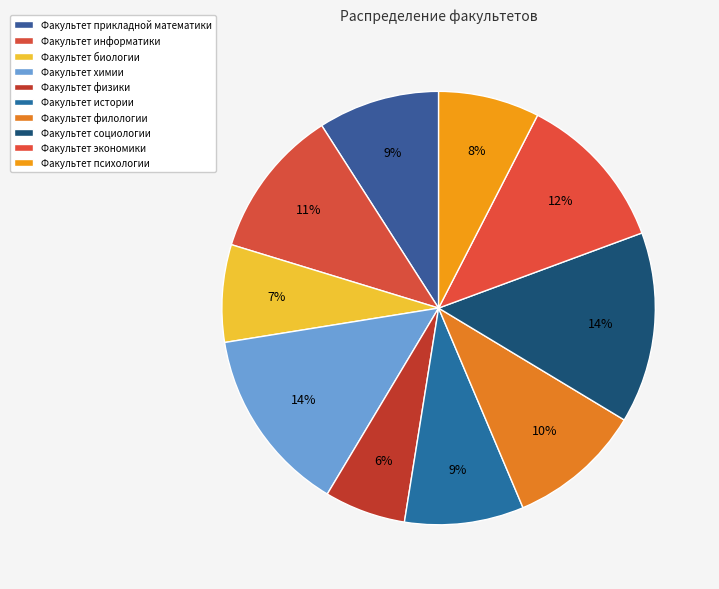

What is the largest slice in the pie chart?

Факультет социологии